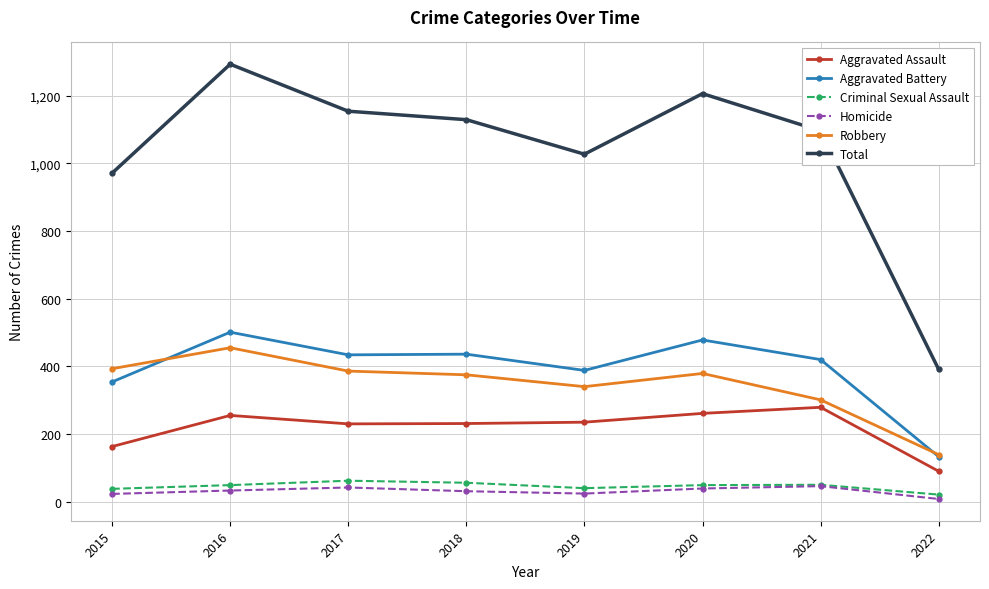

At which label does Total reach its minimum?

2022